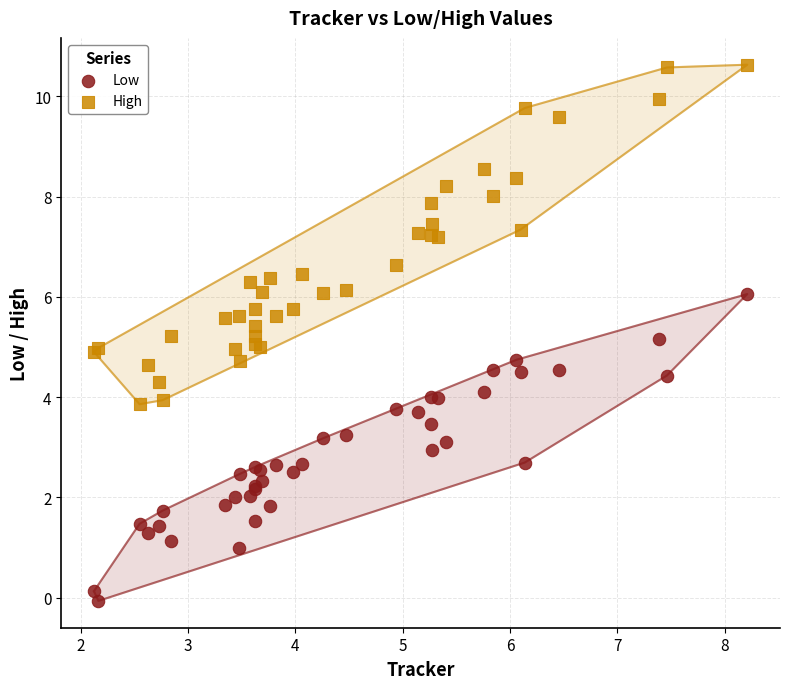

Which series contains the highest Y value?

High